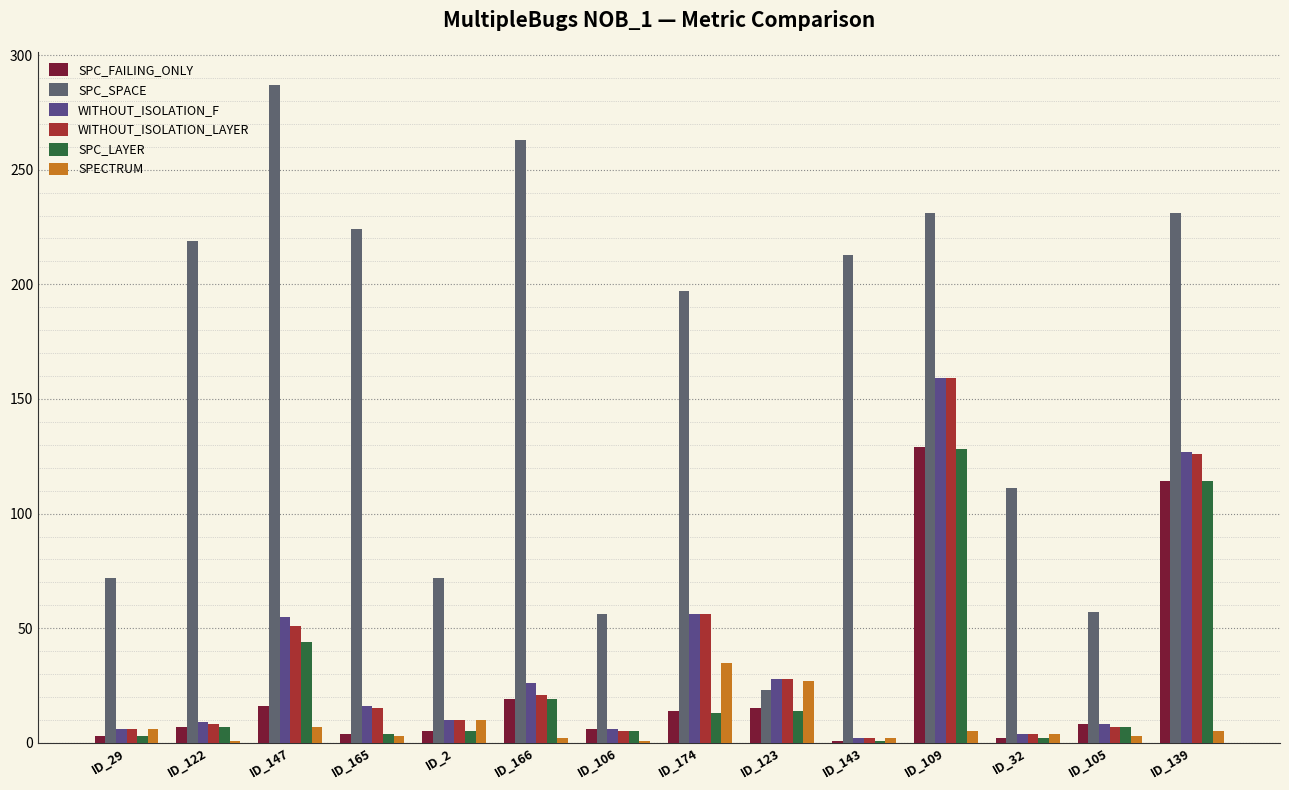

The value of SPC_LAYER at ID_122 is 7. True or false?

True